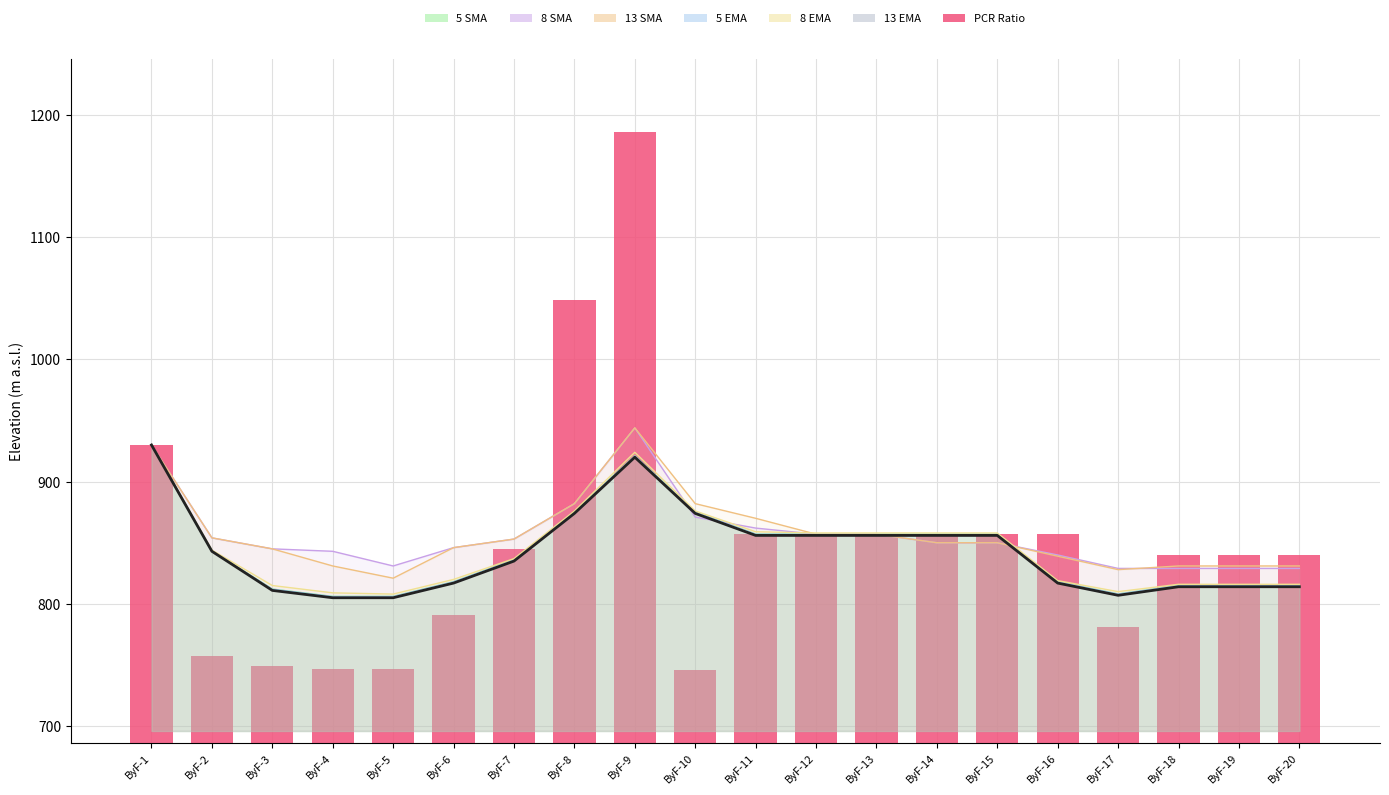

What is the value of the 7th bar from the left?

845